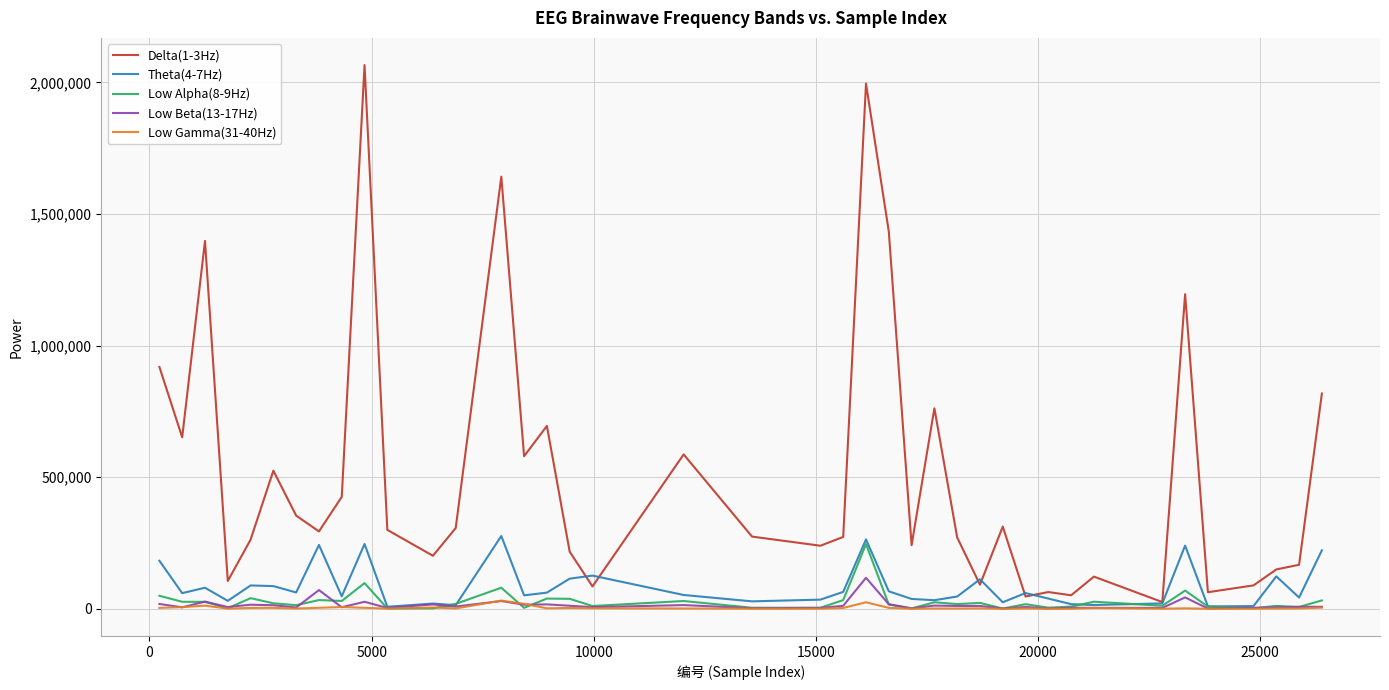

True or false: Low Alpha(8-9Hz) has more than 1 points higher than both neighbors.

True